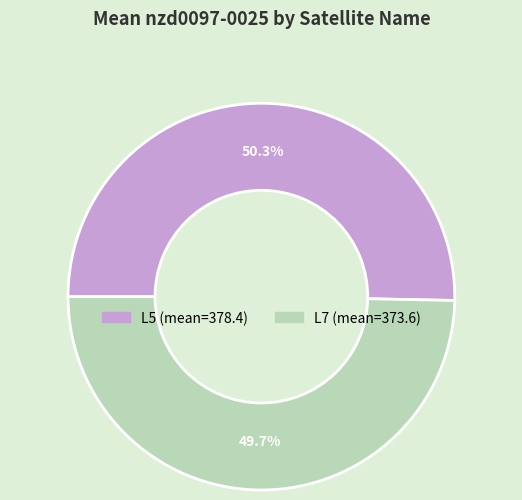

The L7 slice represents 50% of the pie. True or false?

True